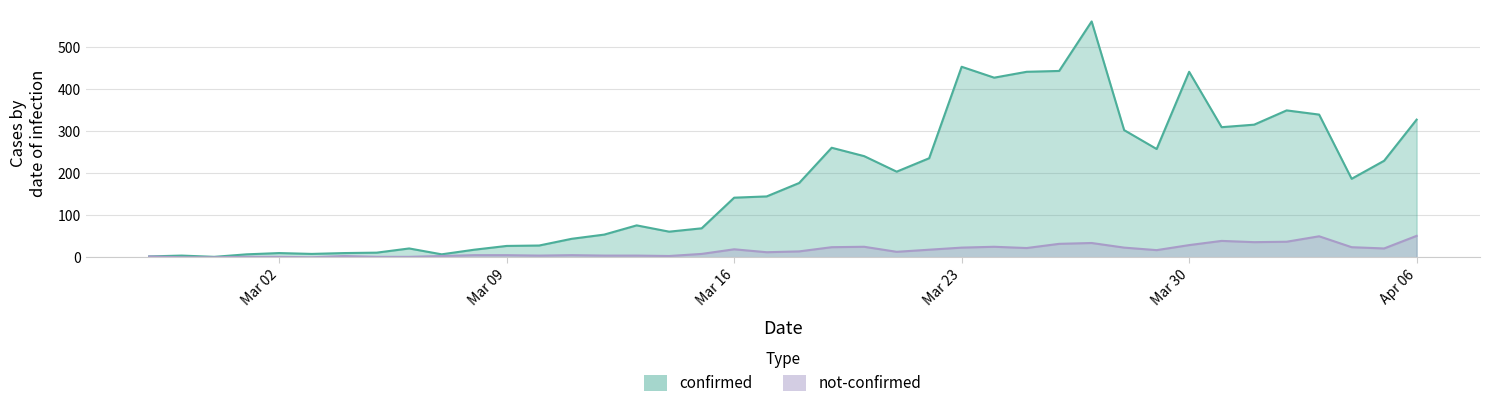

What is the difference between the highest and lowest values at 2020-03-19?

237